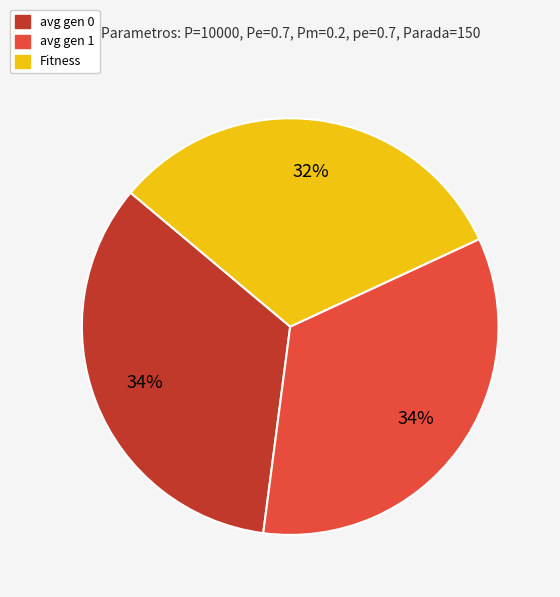

Between avg gen 1 and Fitness, which is larger?

avg gen 1